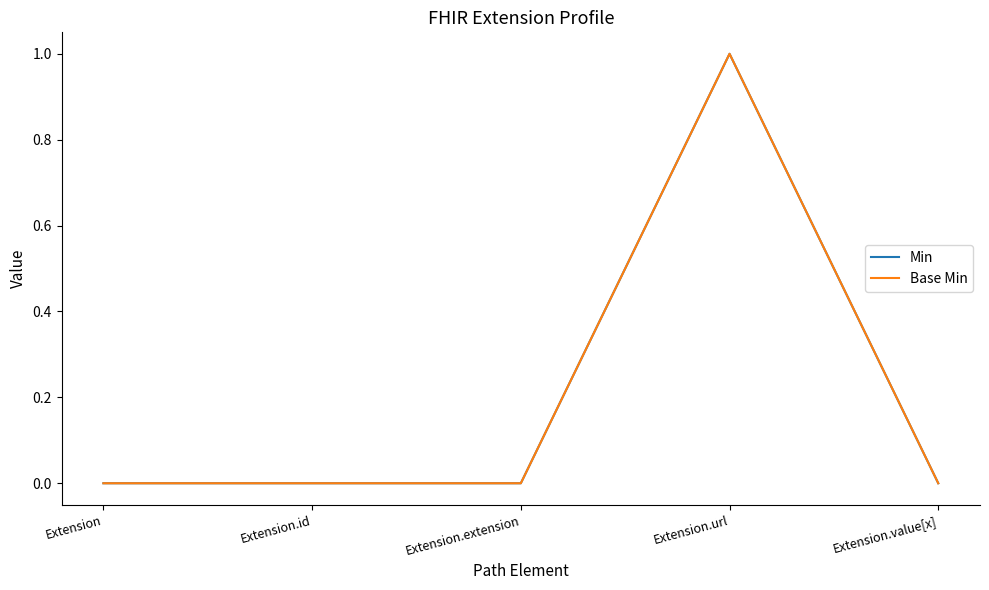

What is the maximum value for Min?

1